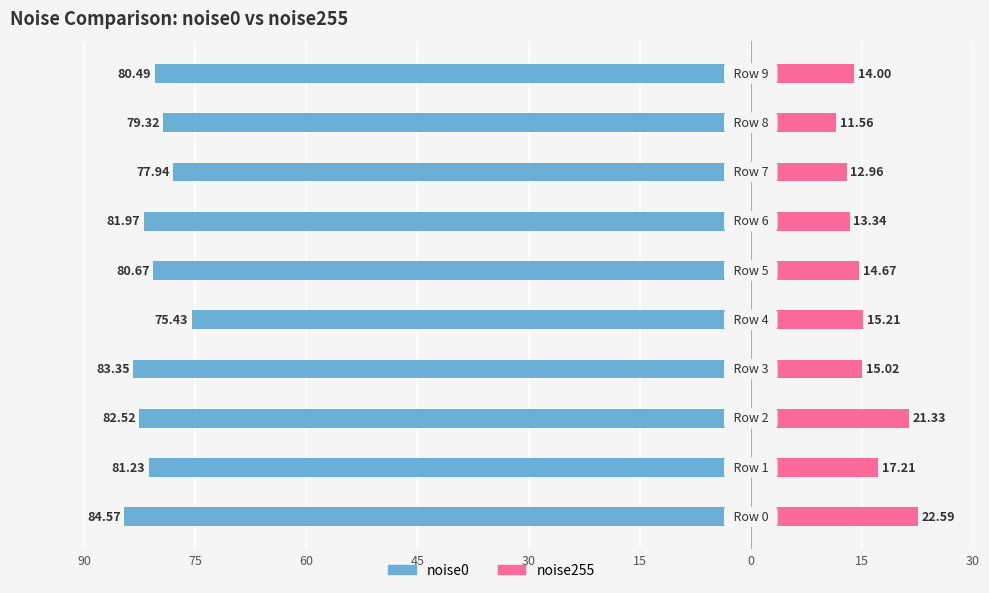

At 15, list the series in order from largest to smallest.

noise255, noise0